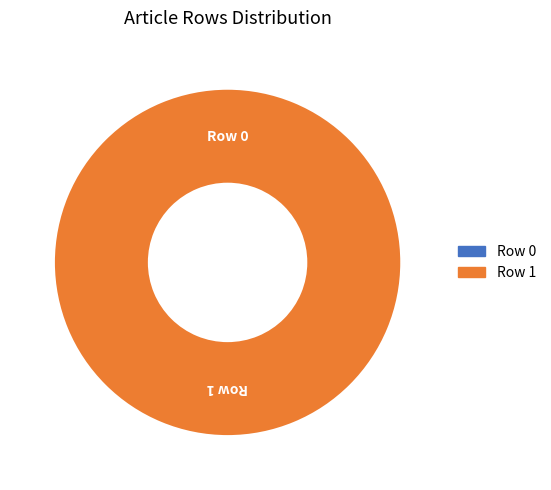

What is the smallest slice in the pie chart?

Row 0